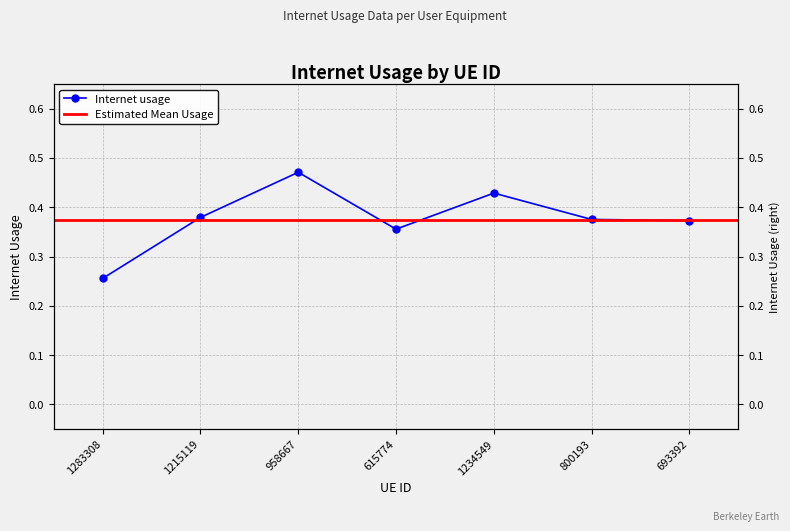

Which label corresponds to the smallest value in the chart?

1283308